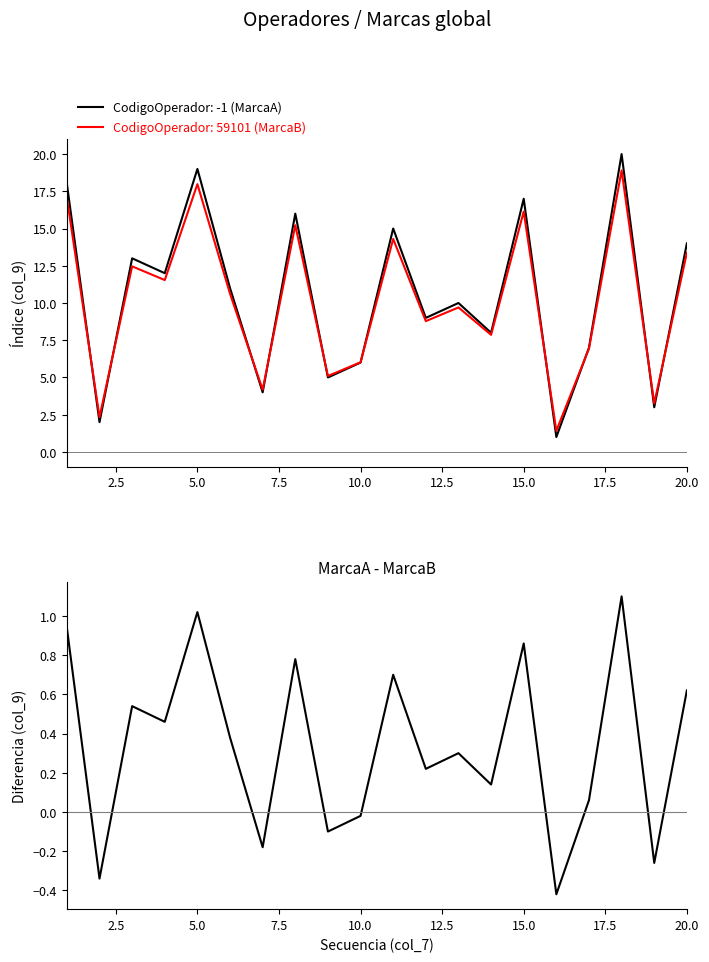

The CodigoOperador: -1 (MarcaA) series shows 11.8 at 5.0. True or false?

False